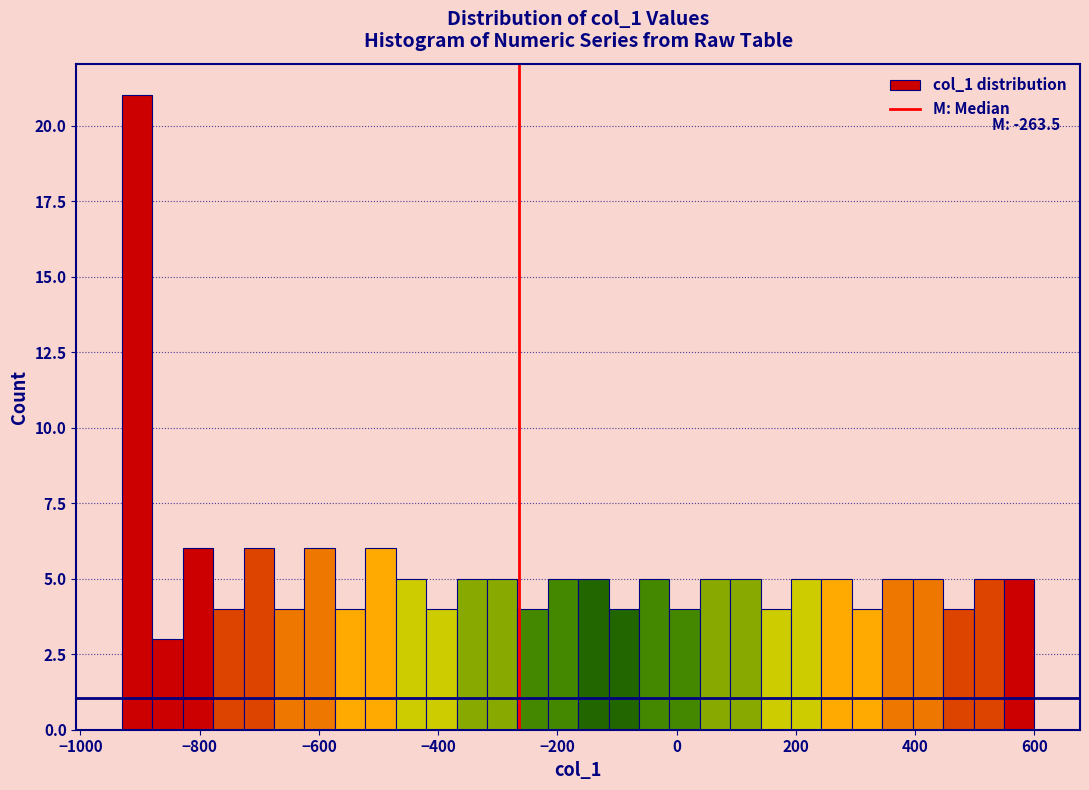

Around what value on the x-axis is the tallest bar? Give the approximate position of its centre, as read against the axis.

-900